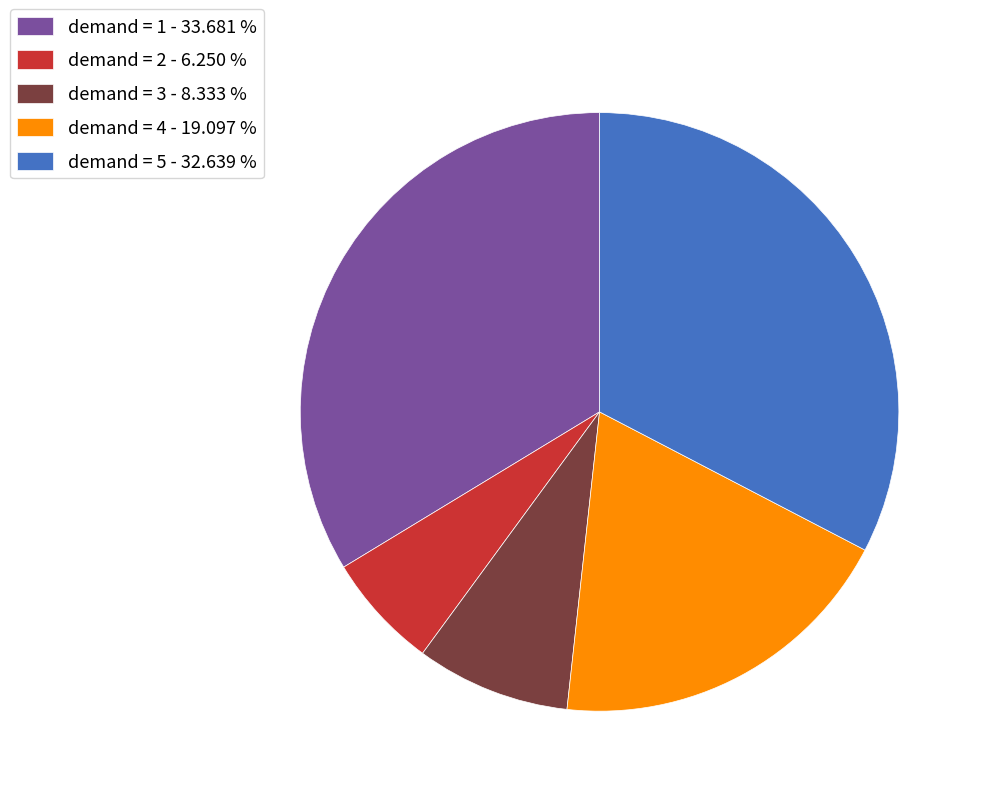

Between demand = 1 - 33.681 % and demand = 3 - 8.333 %, which is larger?

demand = 1 - 33.681 %